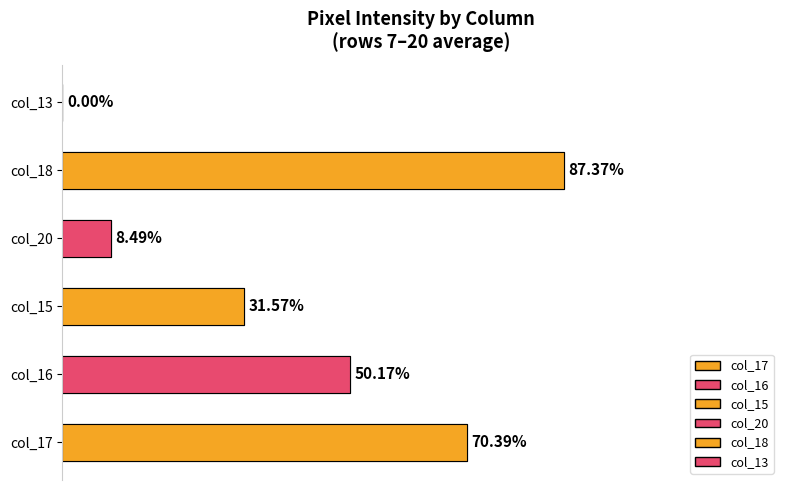

Does the chart contain stacked bars?

No